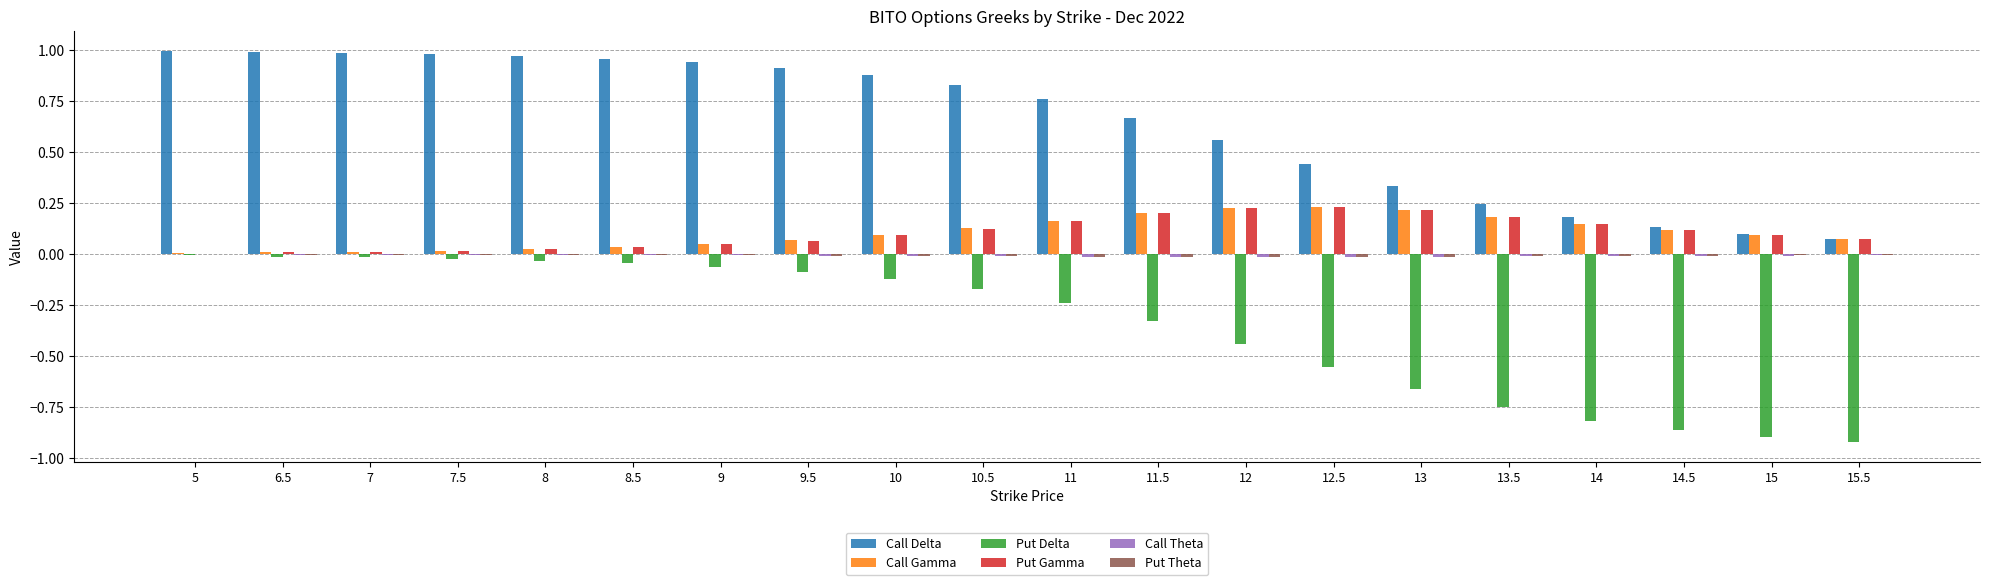

Which series has the largest total across all categories?

Call Delta